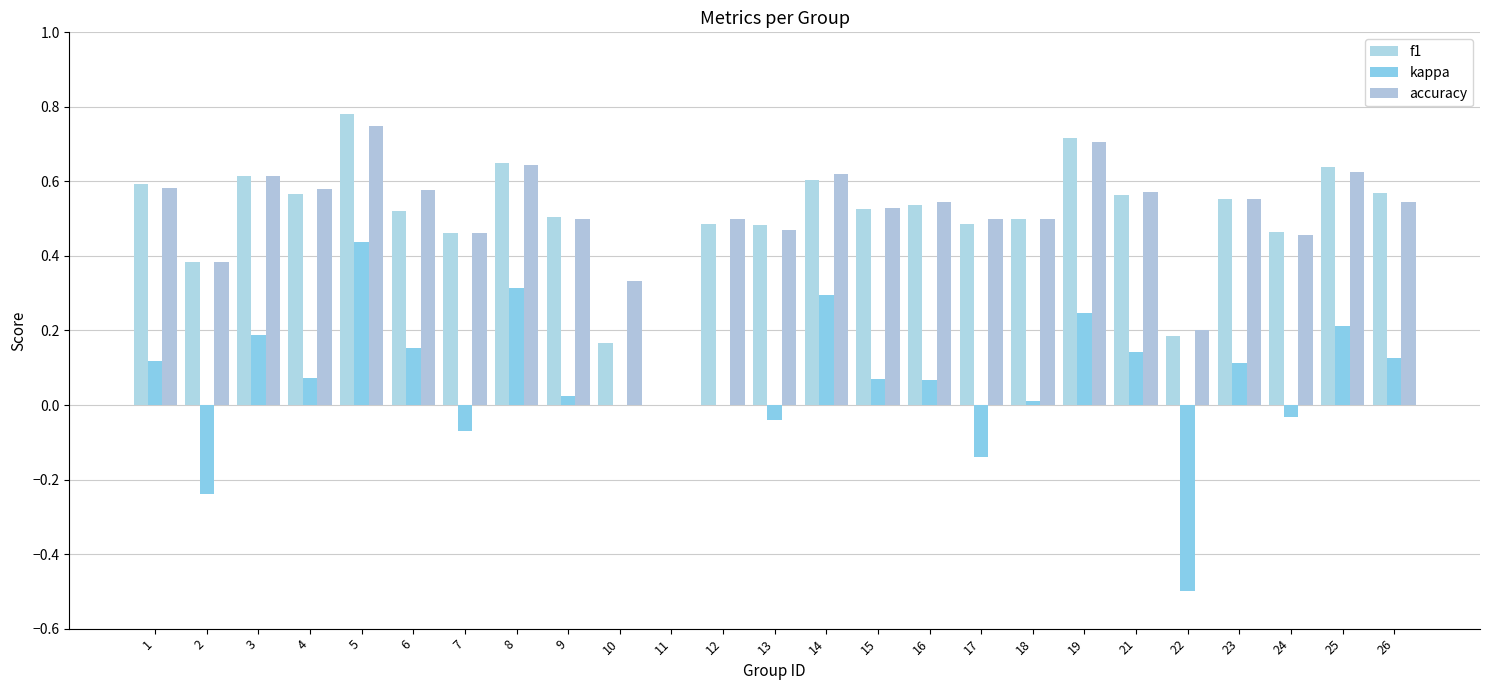

The kappa series shows 0.1 at 4. True or false?

False